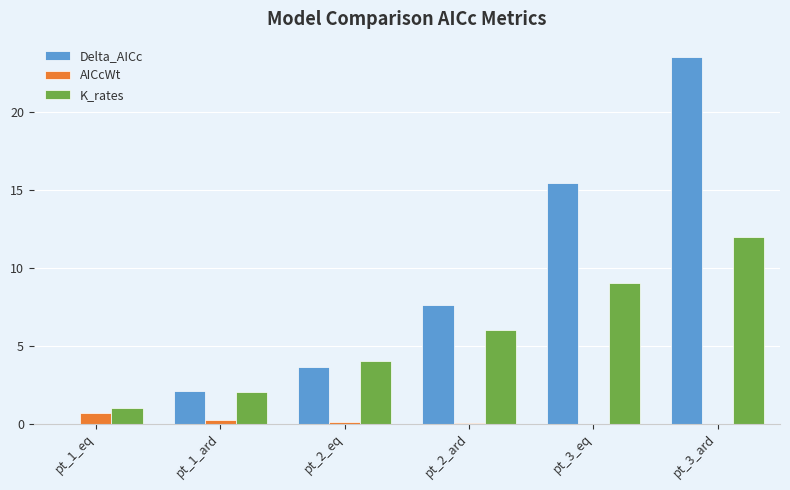

What is the sum of all Delta_AICc values?

52.4